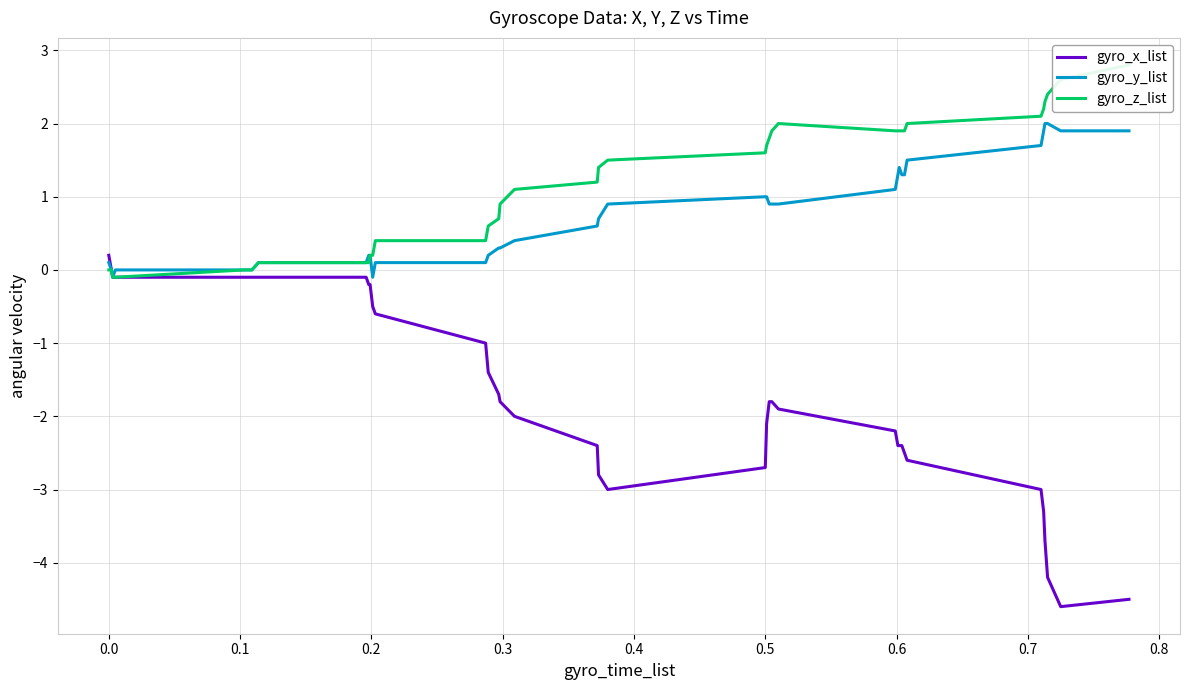

What are all the series names shown in the legend?

gyro_x_list, gyro_y_list, gyro_z_list